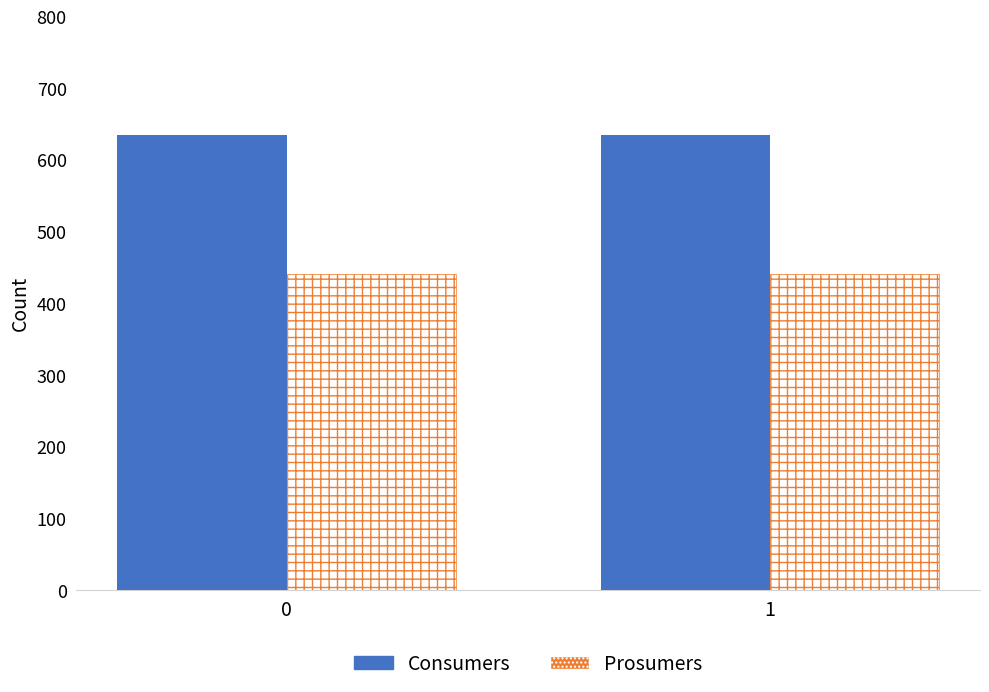

What are all the series names shown in the legend?

Consumers, Prosumers